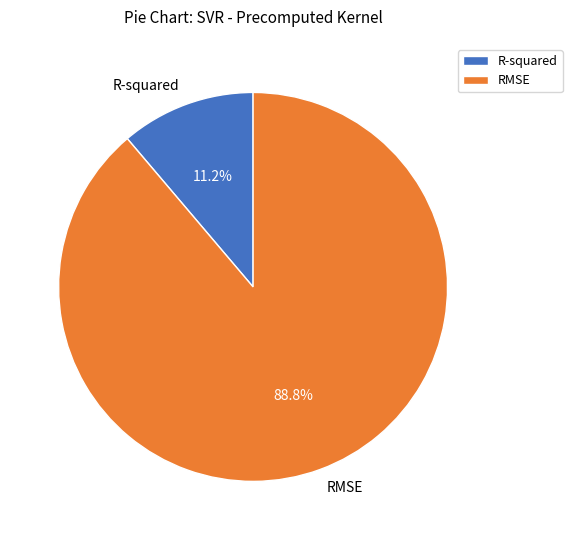

Does RMSE account for over 50% of the chart?

Yes